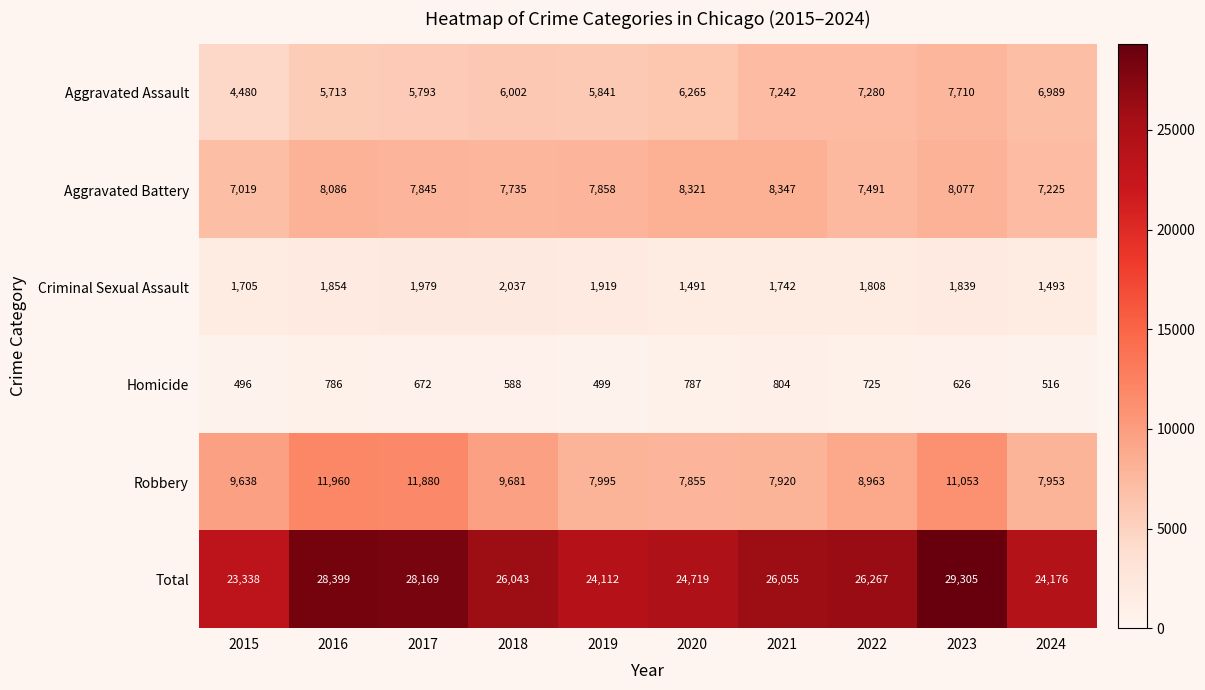

The value of Total at 2016 is 13323. True or false?

False